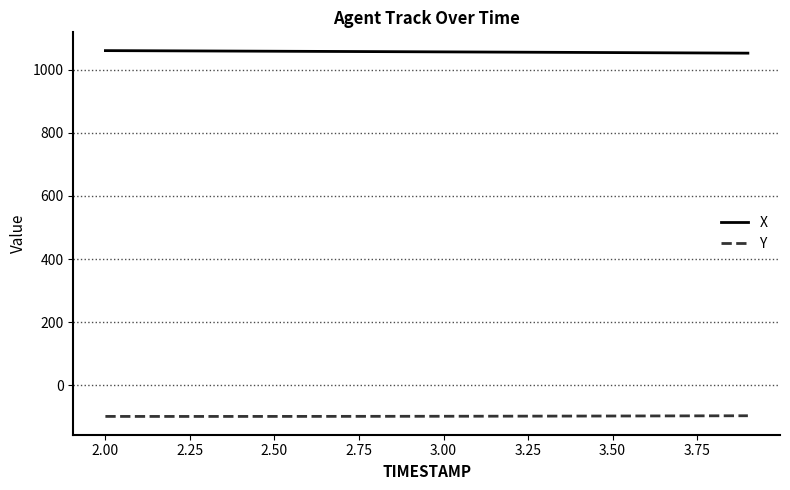

Rank the series by their maximum value, from highest to lowest.

X, Y